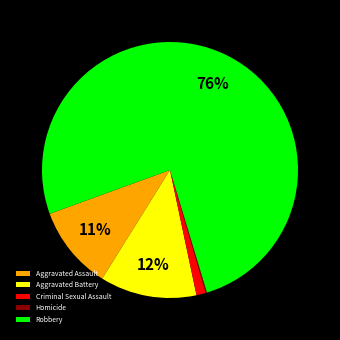

Which slice is the largest?

Robbery